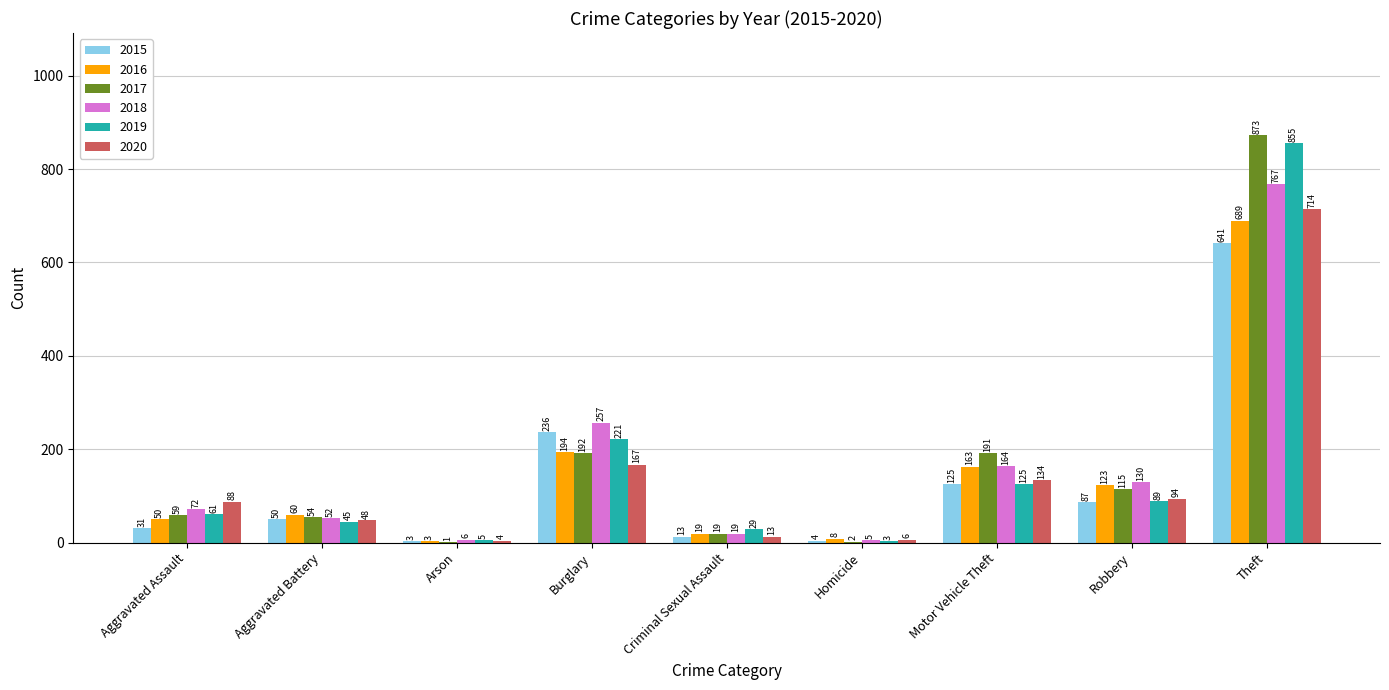

What is the maximum value for 2015?

641